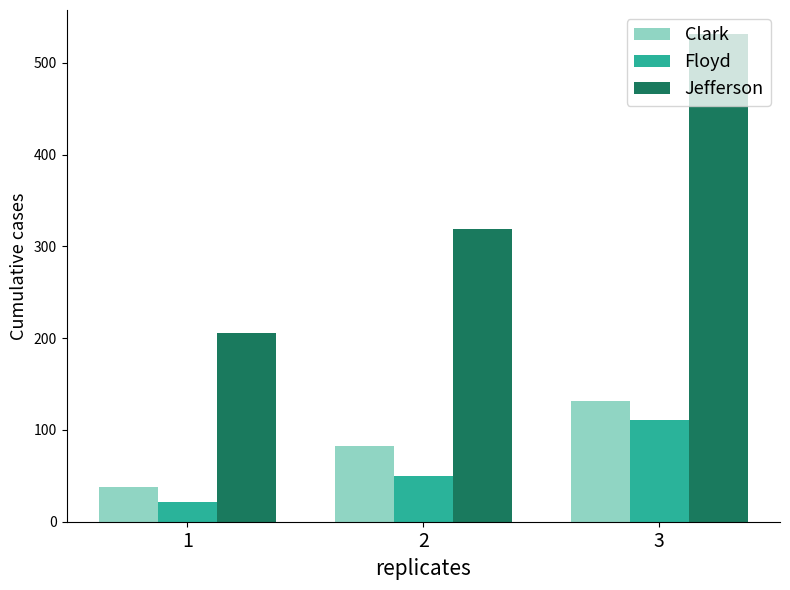

How many bars are there in each group?

3